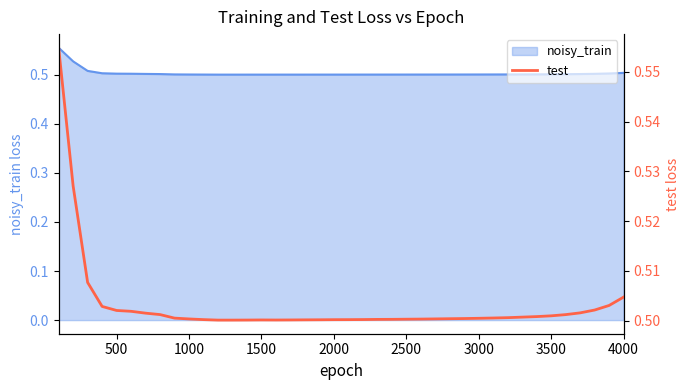

How many points are higher than both their immediate neighbors (excluding endpoints)?

1